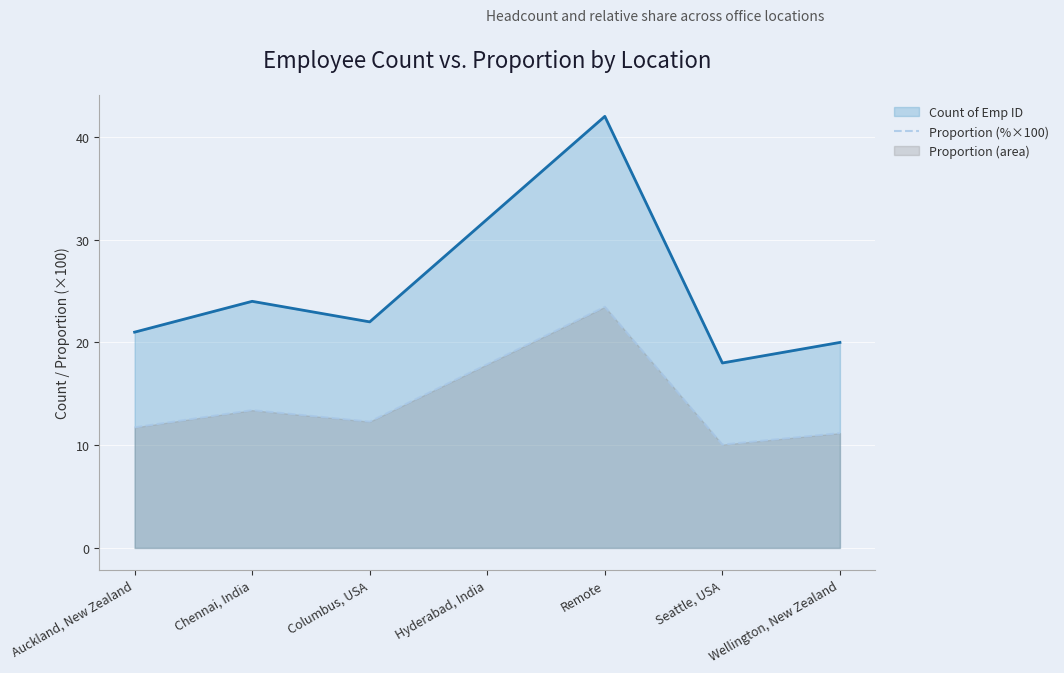

What is the greatest value displayed?

42.0